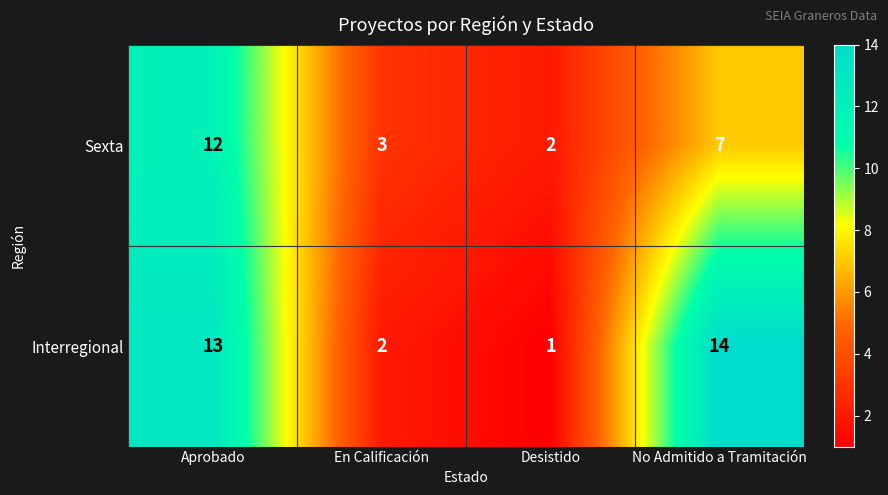

How many data points does each series have?

4